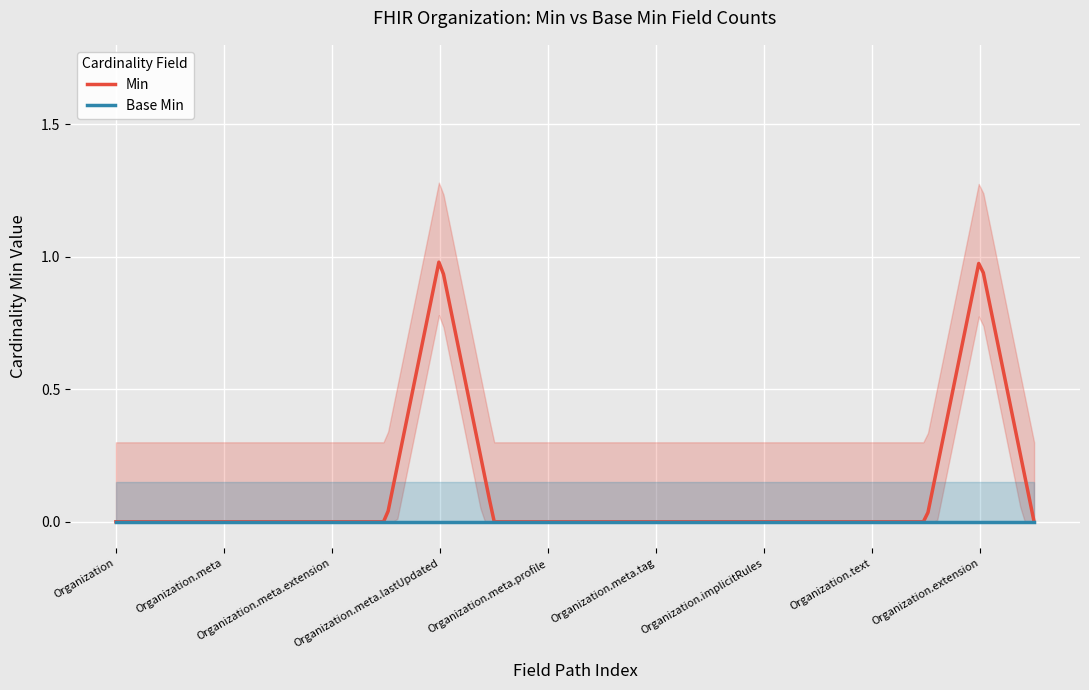

Count the number of data series in this chart.

2